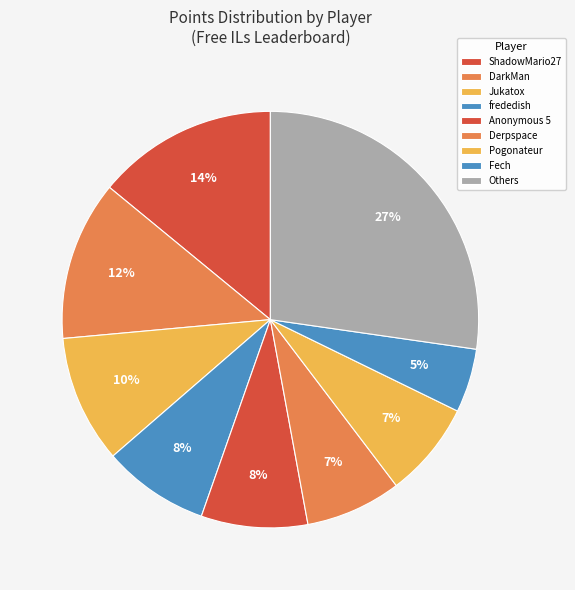

Count the number of slices in the pie.

9